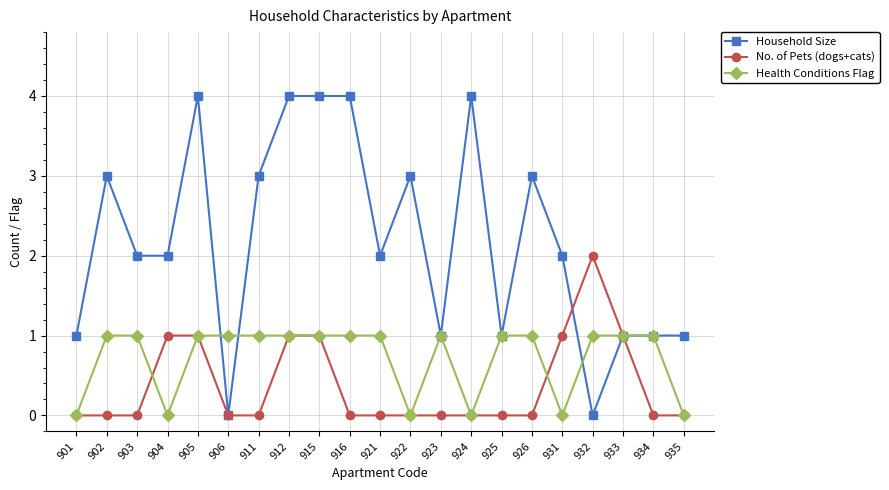

Which series changed the most between 934 and 935?

Health Conditions Flag